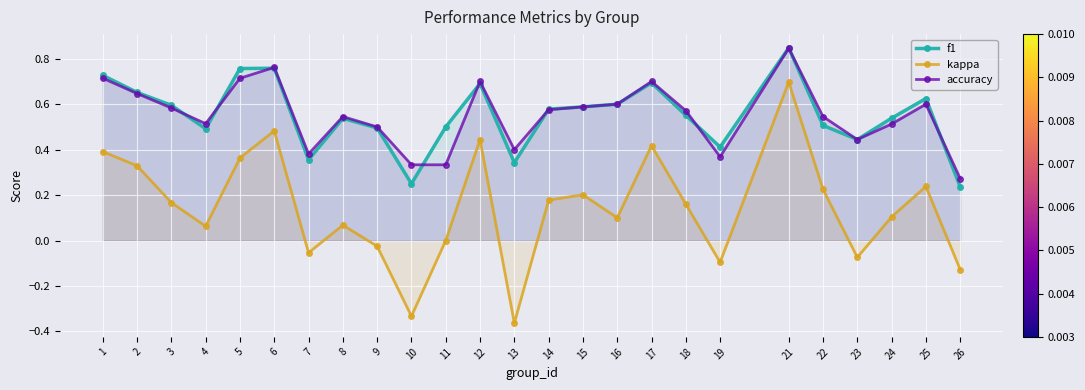

What is the maximum value for f1?

0.8